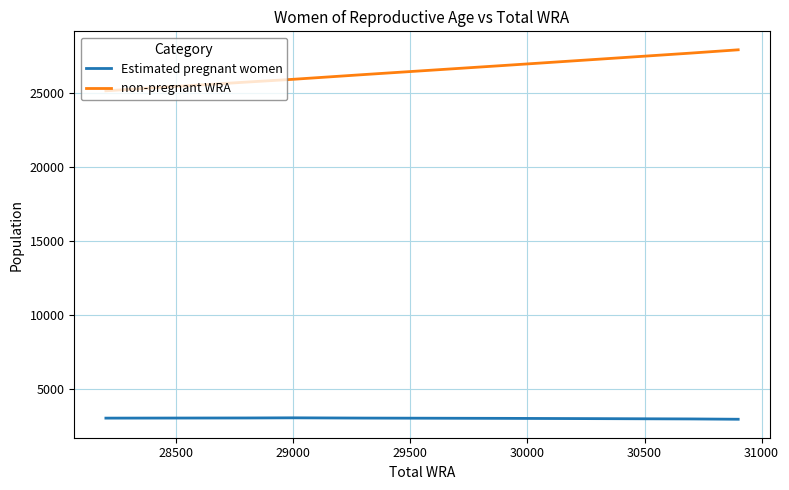

What is the smallest value displayed?

2941.9